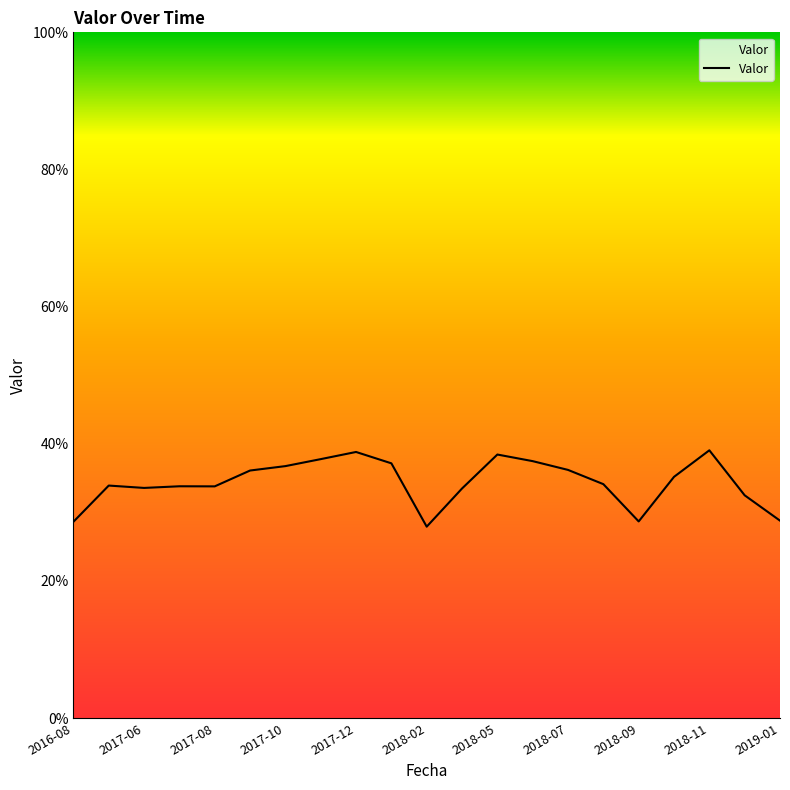

Reading left to right, transcribe all the data shown in this chart.

0.3	0.3	0.3	0.3	0.3	0.4	0.4	0.4	0.4	0.4	0.3	0.3	0.4	0.4	0.4	0.3	0.3	0.4	0.4	0.3	0.3